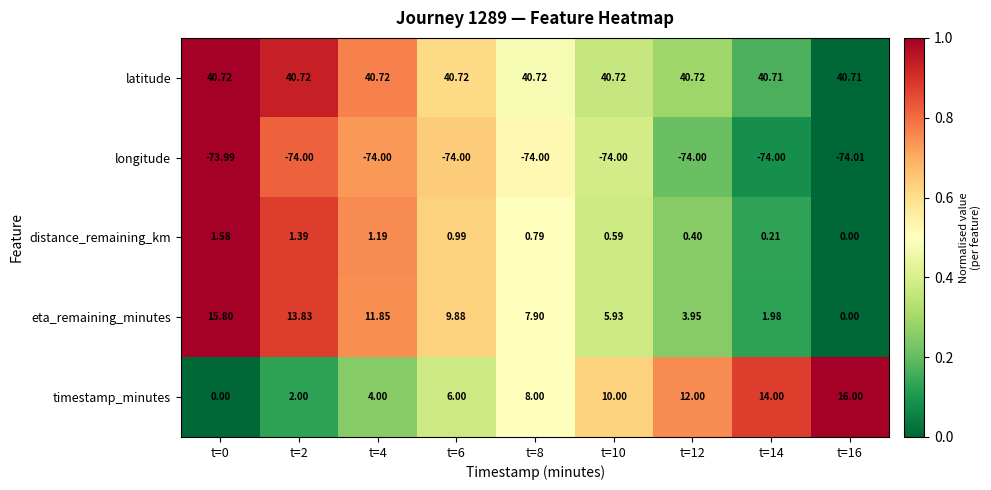

Which series has the largest range (max minus min)?

timestamp_minutes